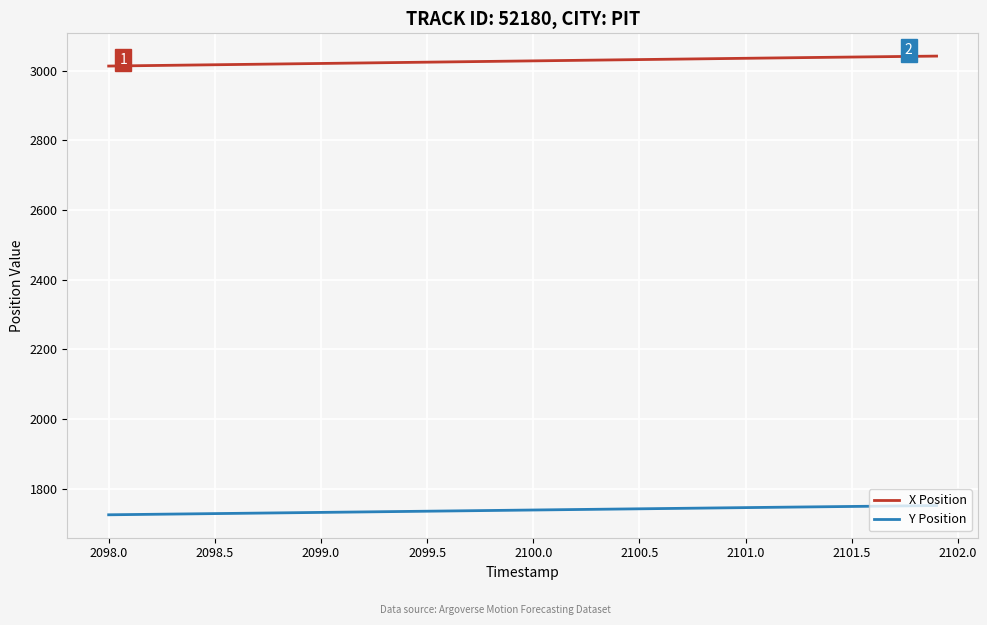

Which series has the largest range (max minus min)?

X Position